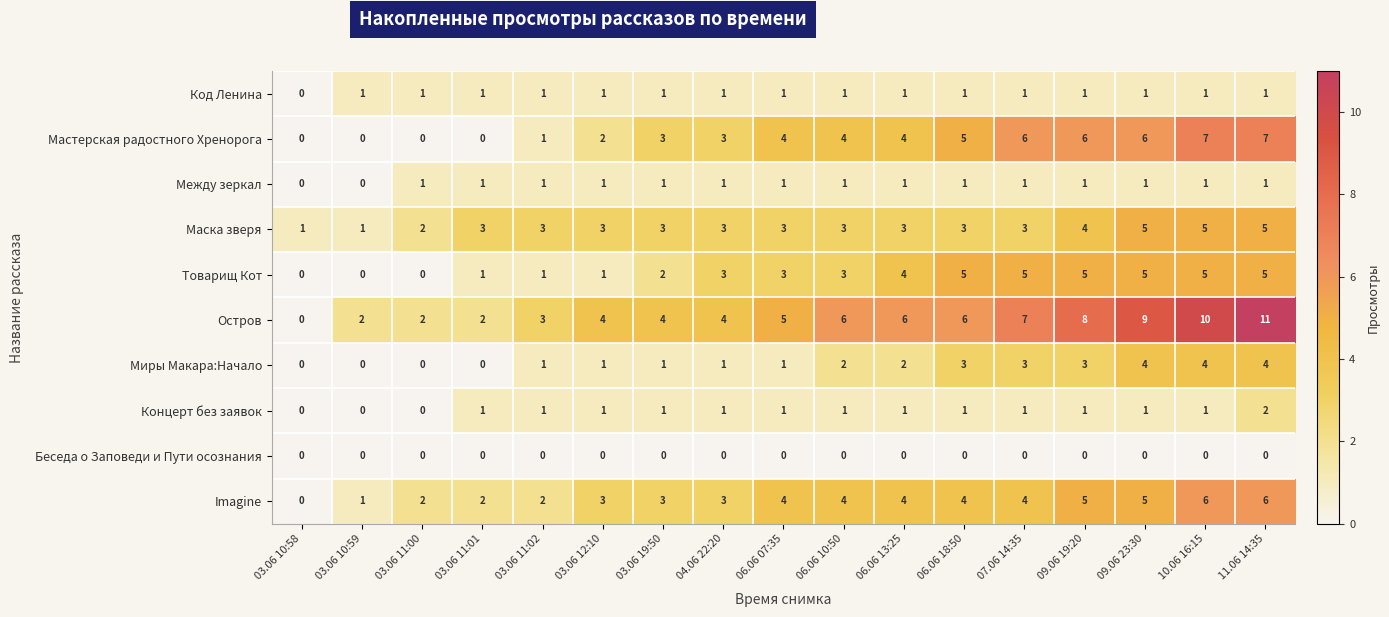

What is the maximum value shown in the chart?

11